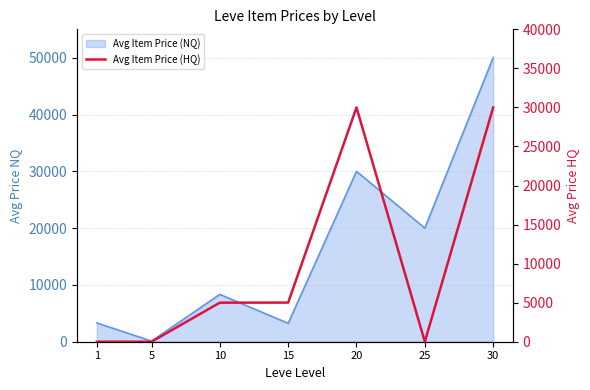

Reading left to right, what are all the values shown in this chart?

1=0	5=0	10=5000	15=5011	20=30000	25=0	30=30000